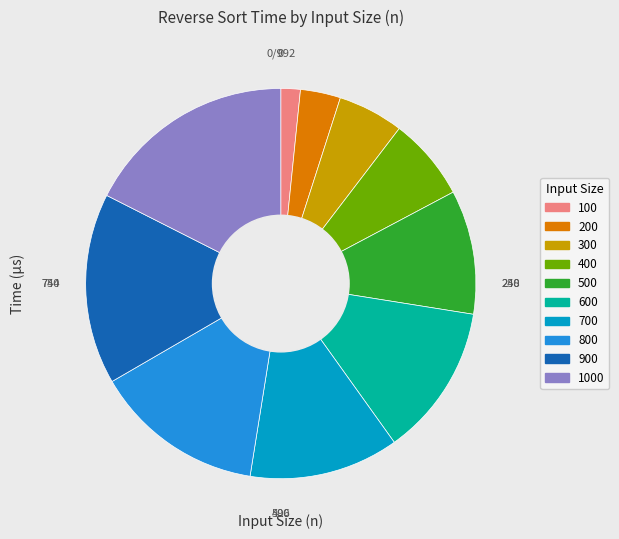

Is there a majority slice in this chart?

No